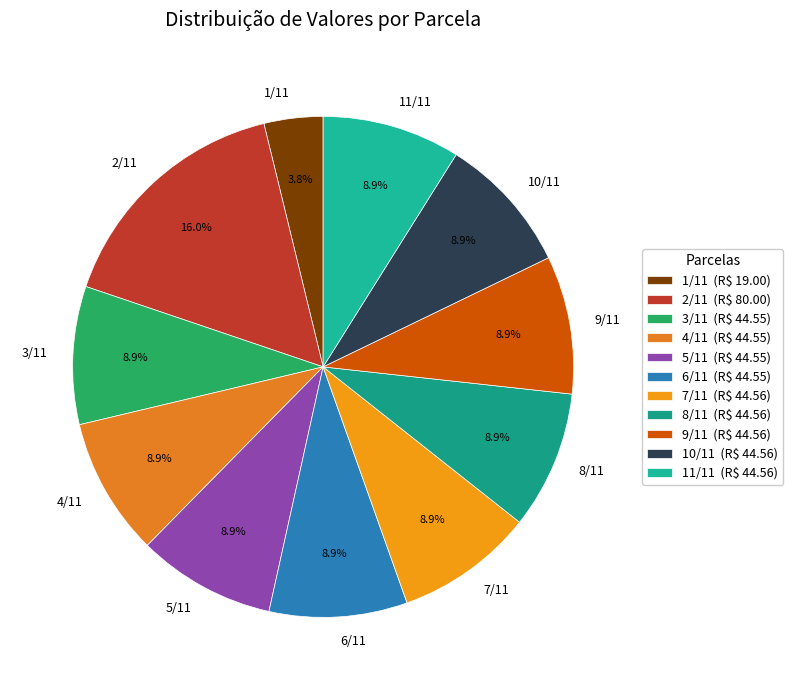

The 11/11 slice represents 1% of the pie. True or false?

False